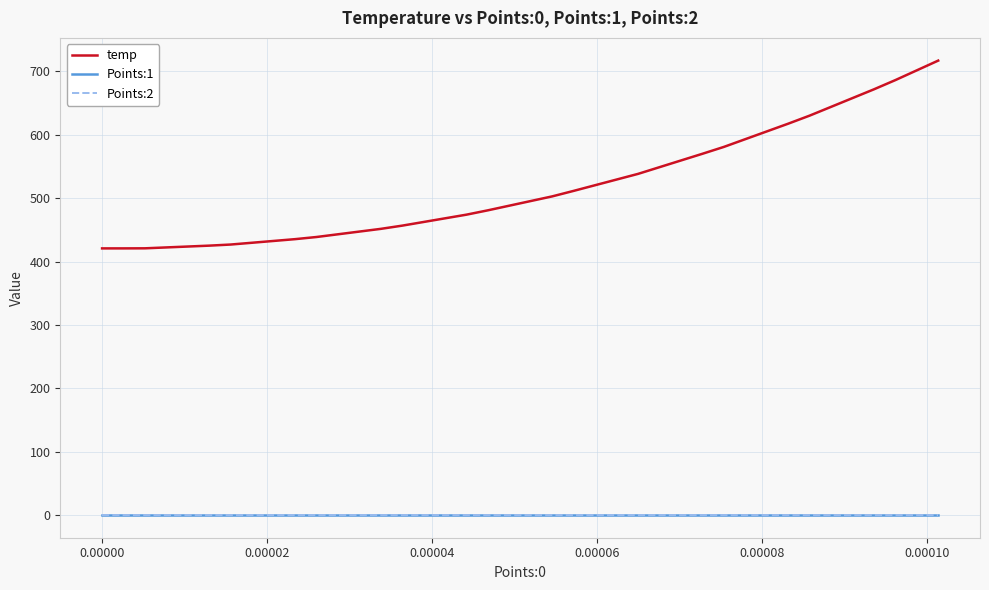

True or false: Points:2 and temp cross at least once.

False